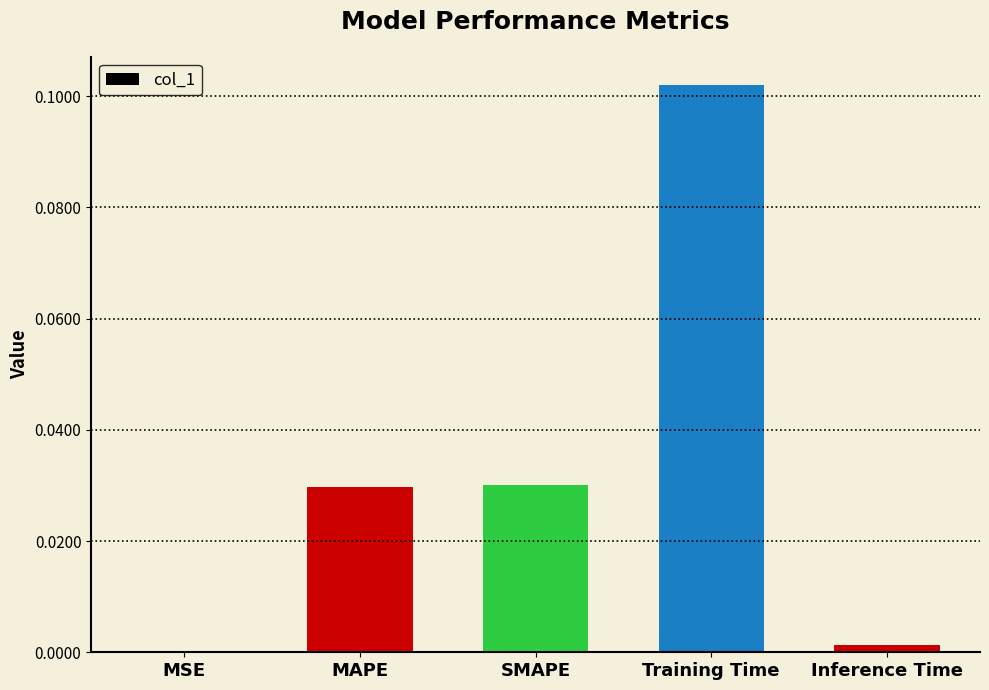

Which category has the highest value across all series?

Training Time